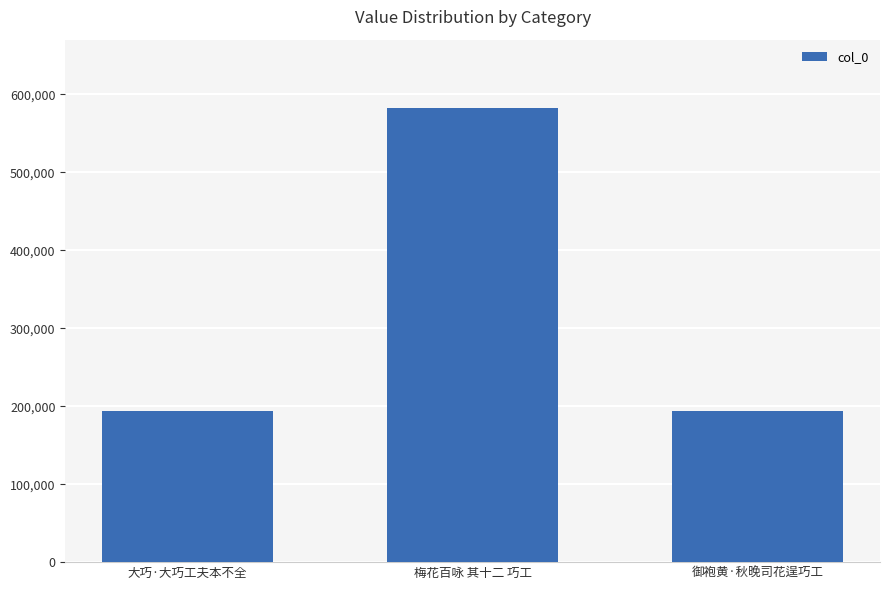

How many data points are less than 193748?

1